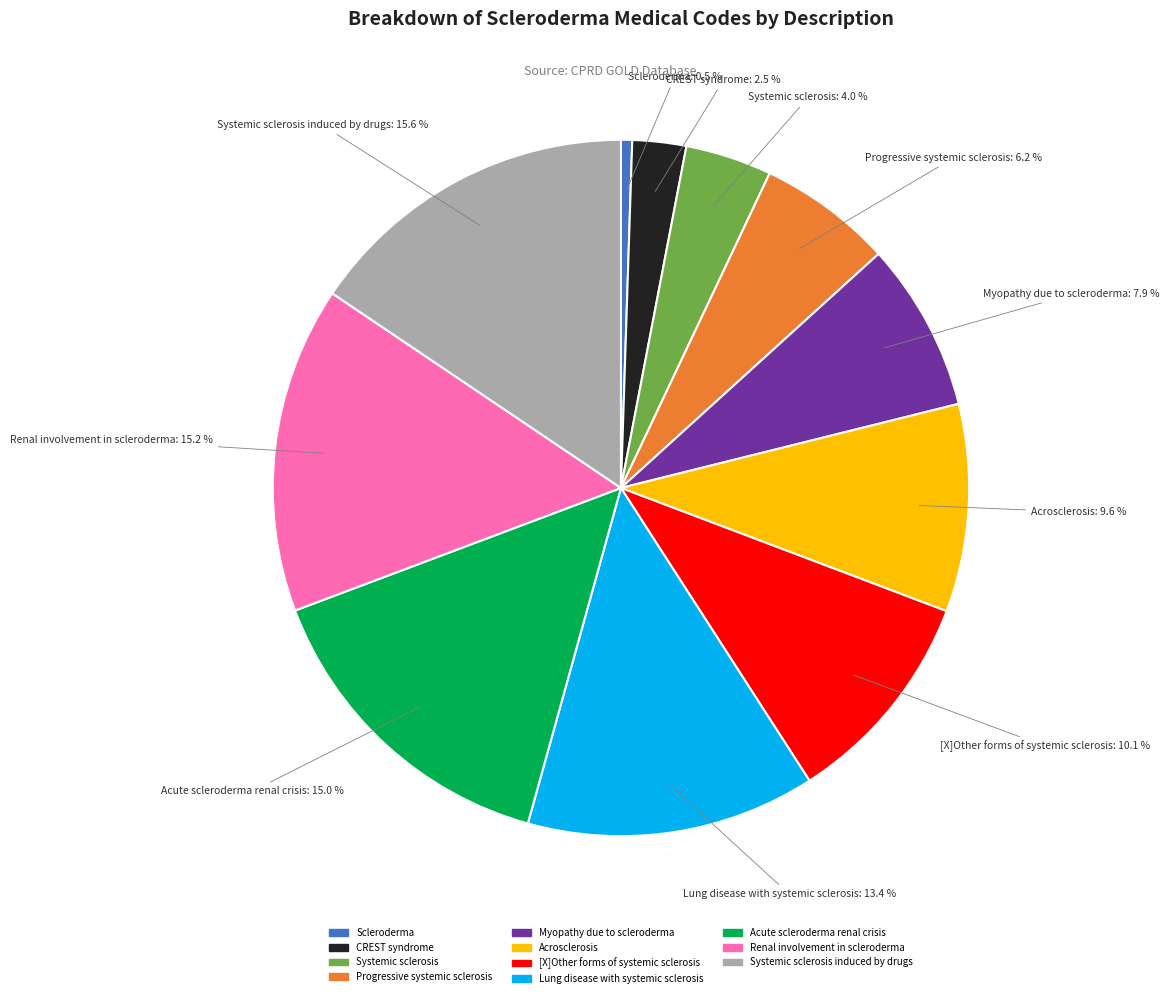

Is there a majority slice in this chart?

No